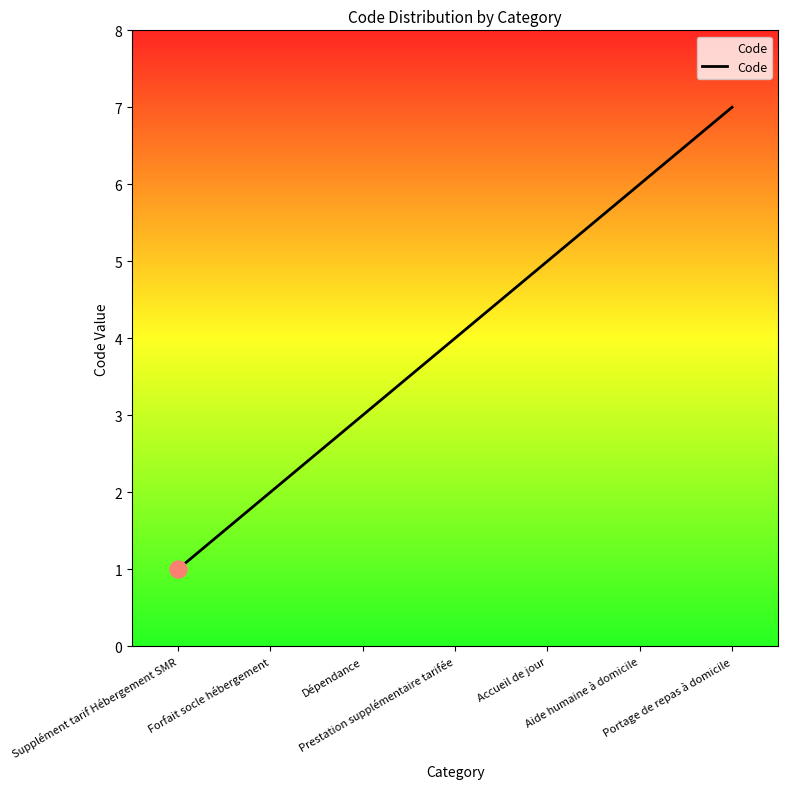

True or false: the data has more than 0 interior local peaks.

False